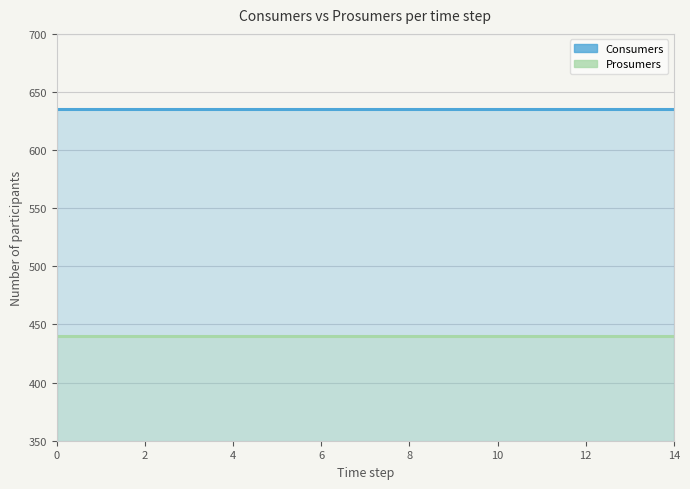

What is the approximate value of Consumers at 6?

635